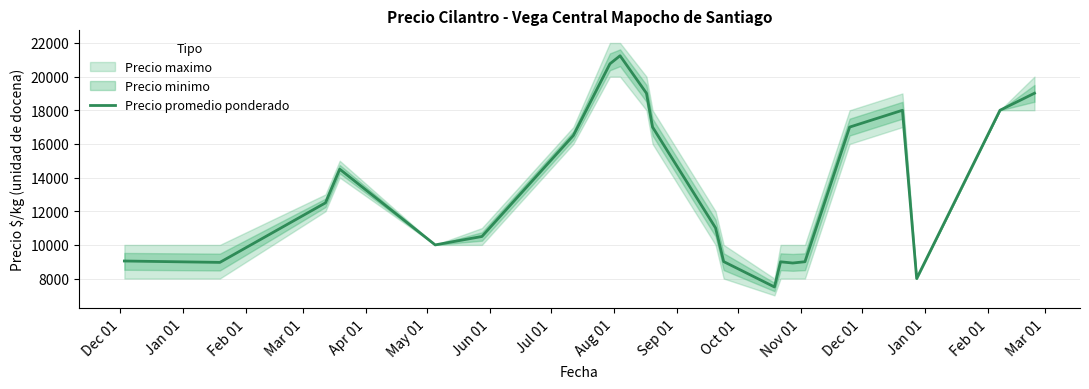

What is the lowest value of the Precio promedio ponderado series?

7500